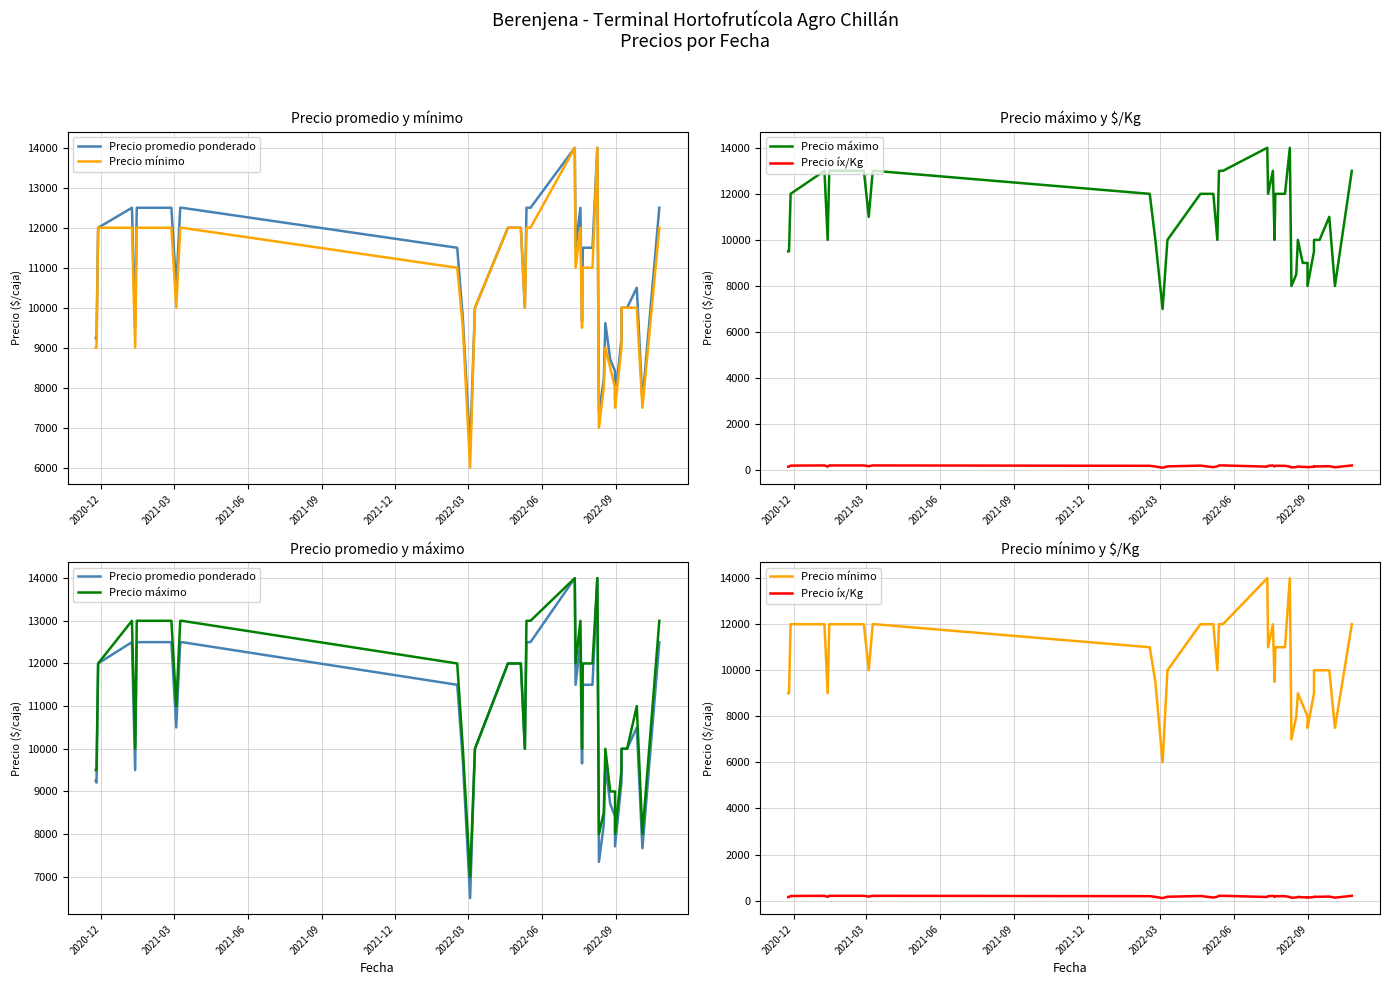

Does the chart display data point markers on the line(s)?

No